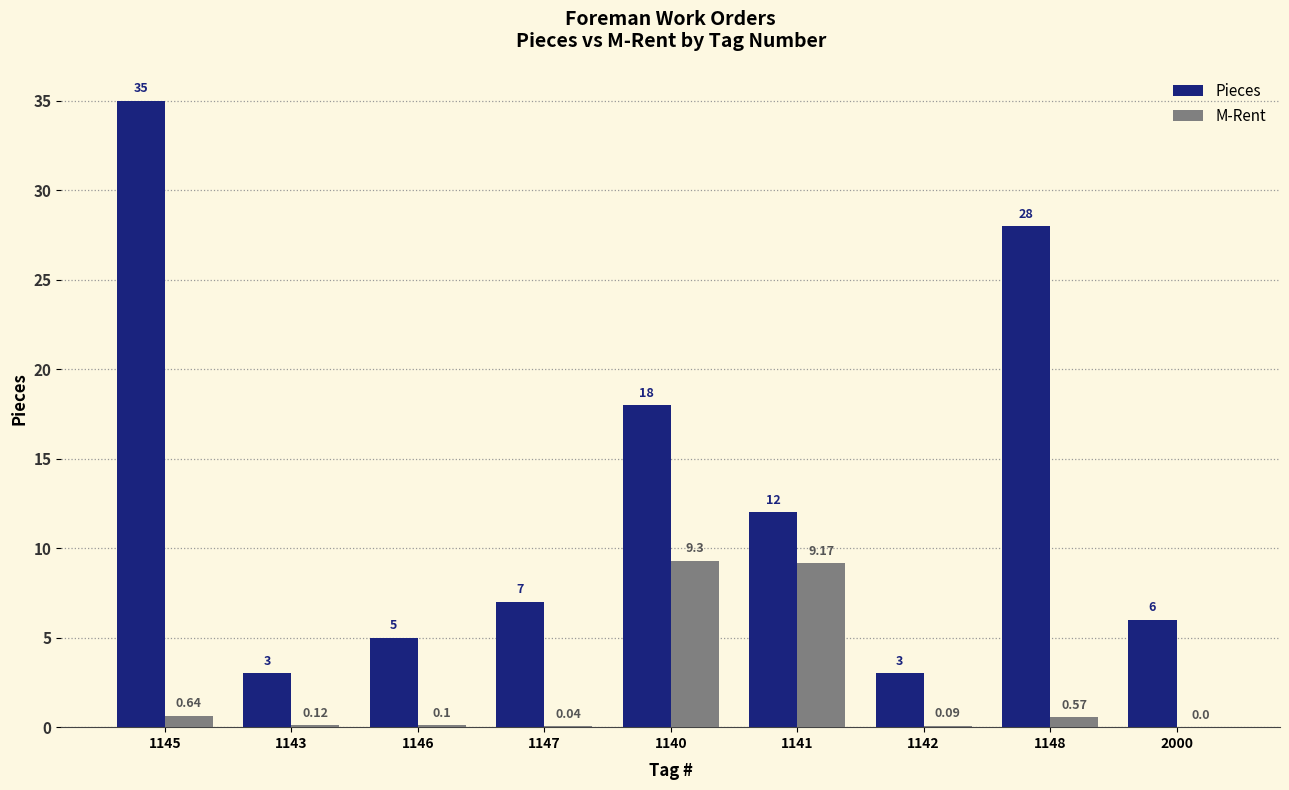

What is the sum of all Pieces values?

117.0